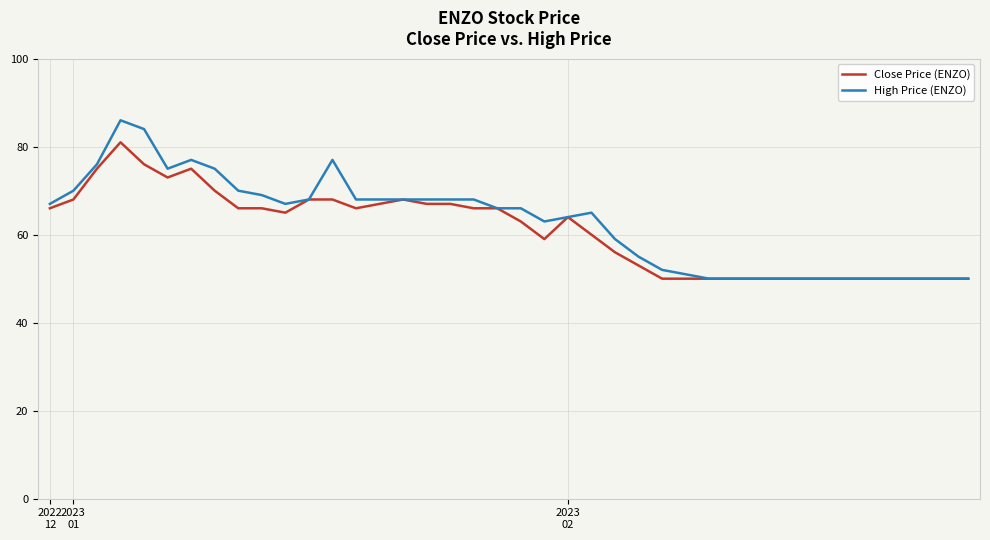

What is the maximum value shown in the chart?

86